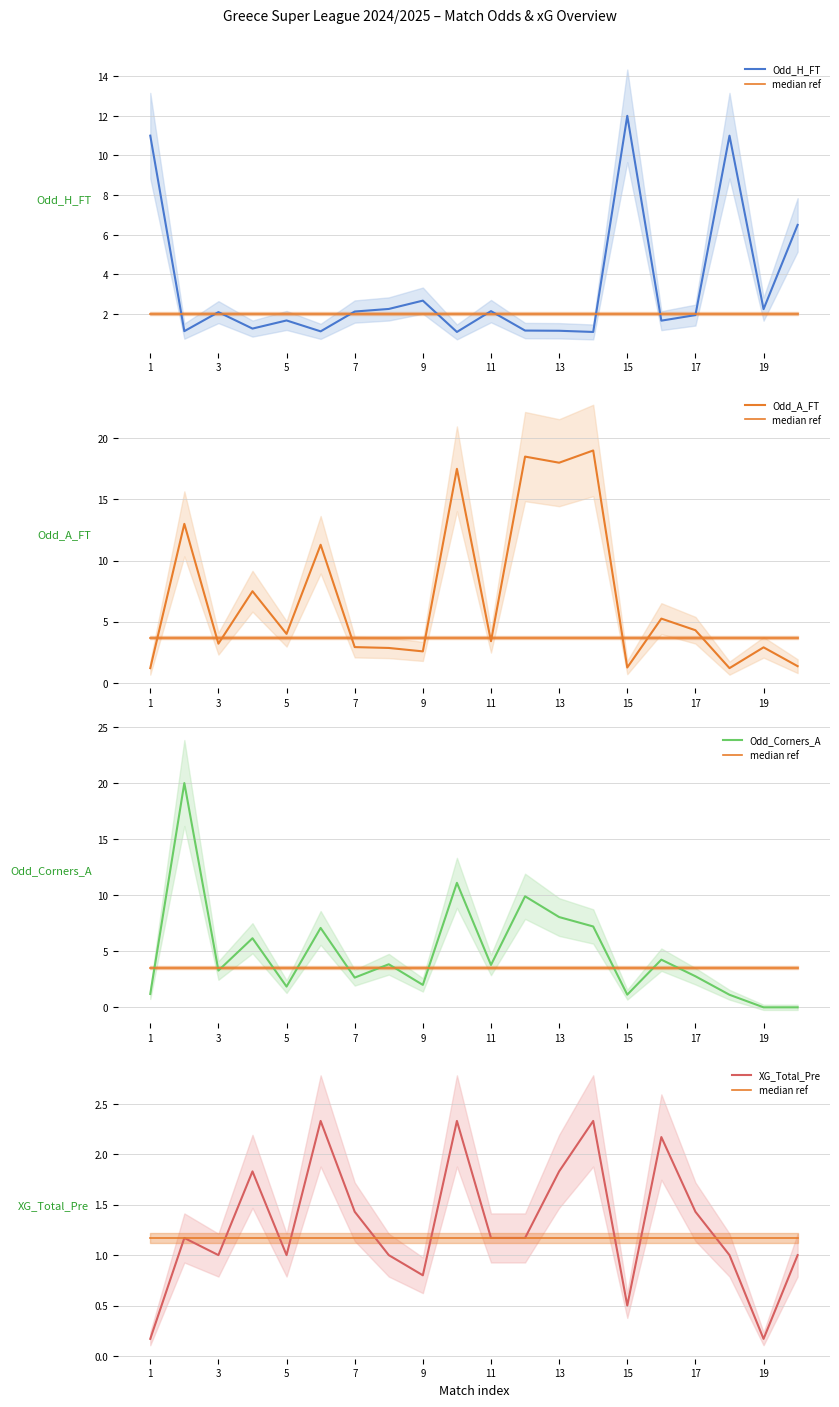

True or false: median ref has a value of 1.2 at 5.

True